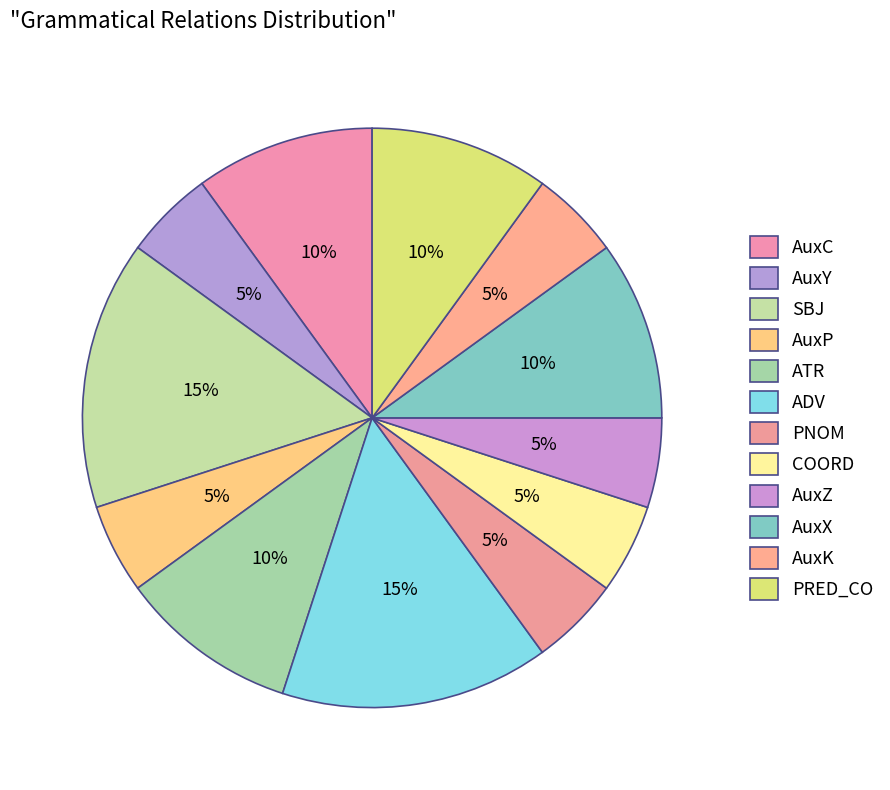

How many segments does this pie chart have?

12